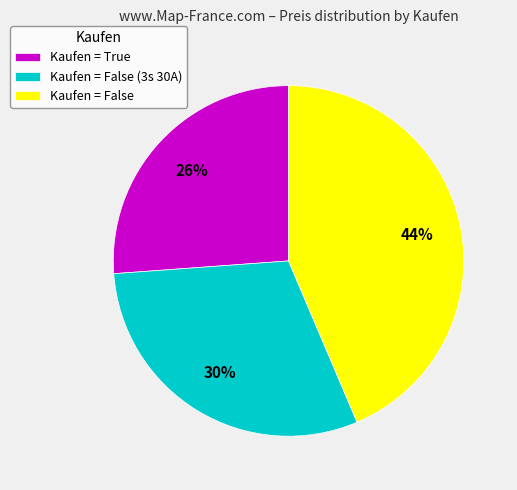

The Kaufen = False (3s 30A) slice represents 30% of the pie. True or false?

True